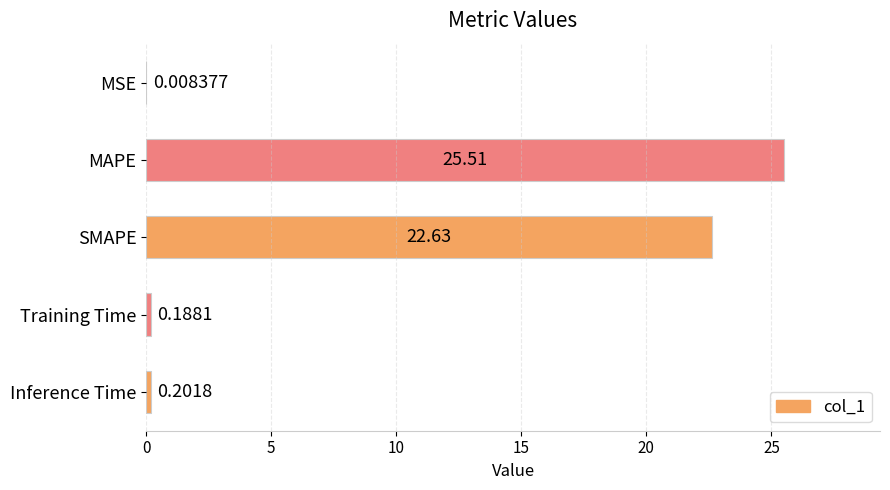

Which has a higher value, Inference Time or MSE?

Inference Time